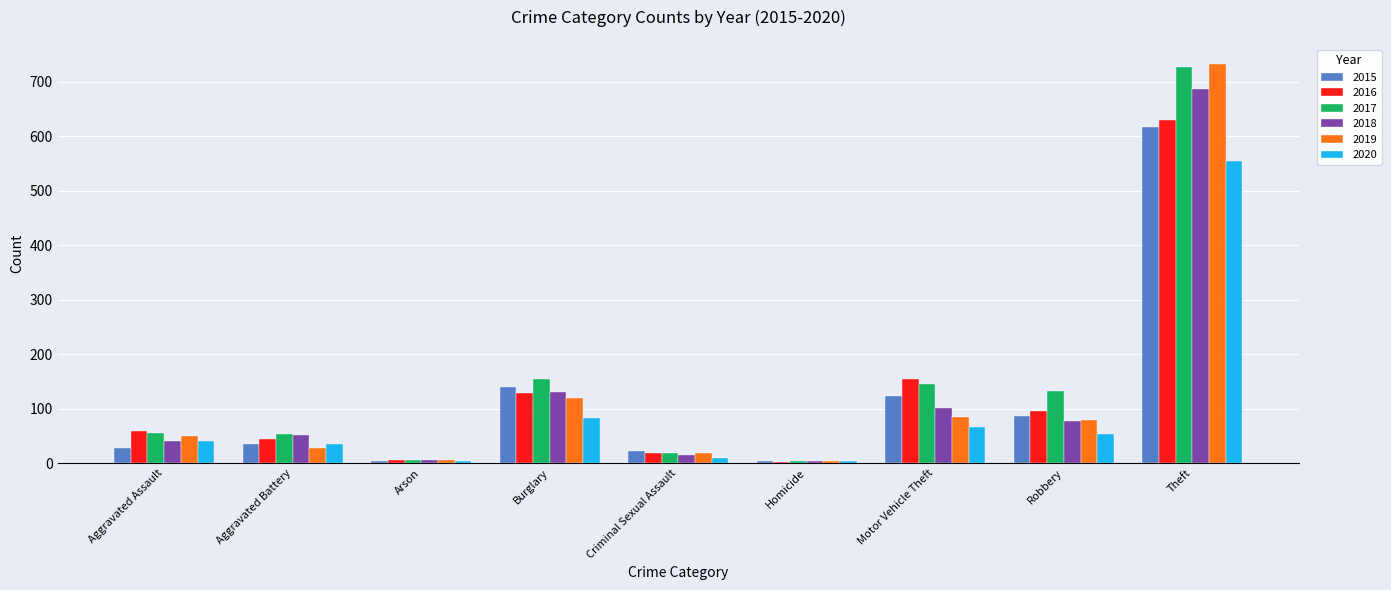

What is the difference between the 2020 values at Aggravated Battery and Criminal Sexual Assault?

26